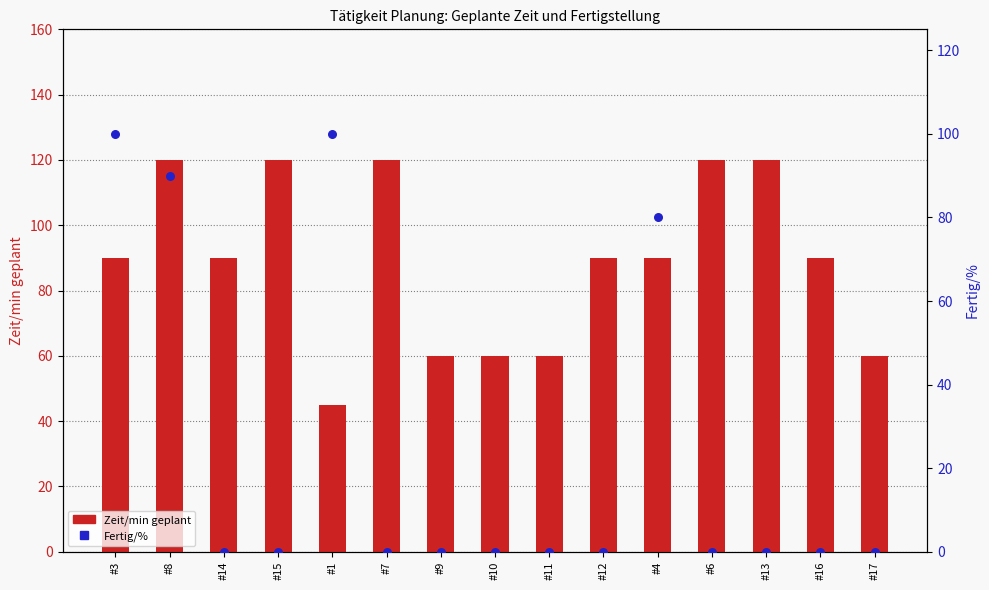

Which series contains the lowest Y value?

Fertig/%